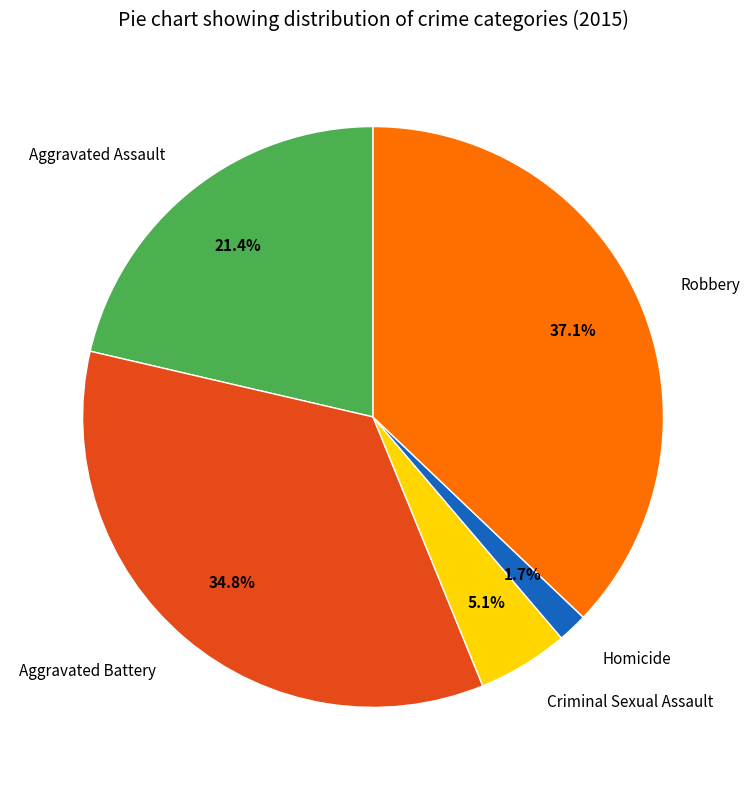

Is there a majority slice in this chart?

No